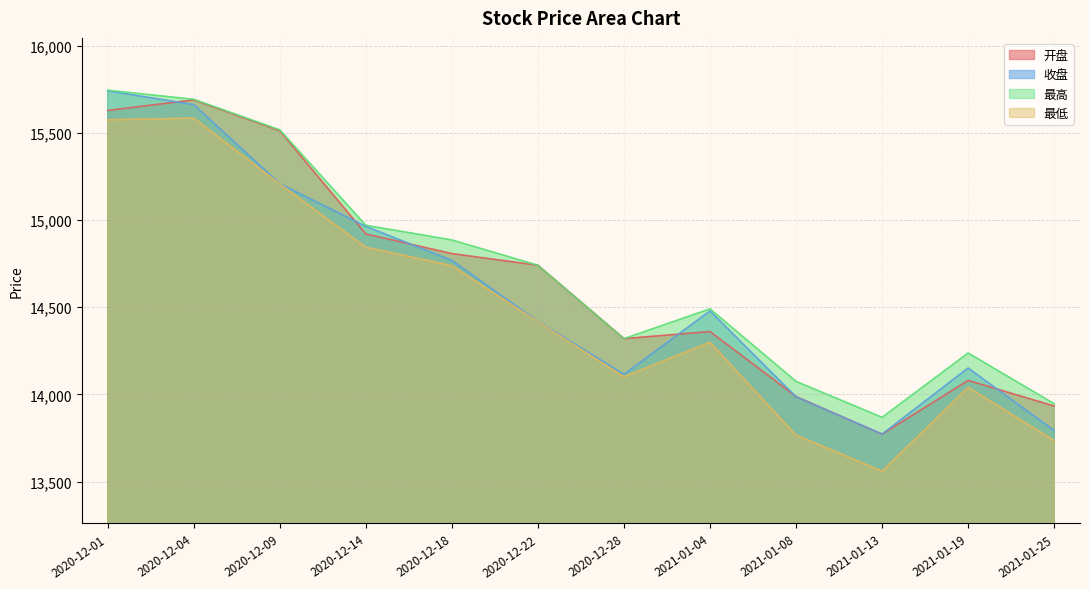

At which label is 最高 closest to 14806?

2020-12-22